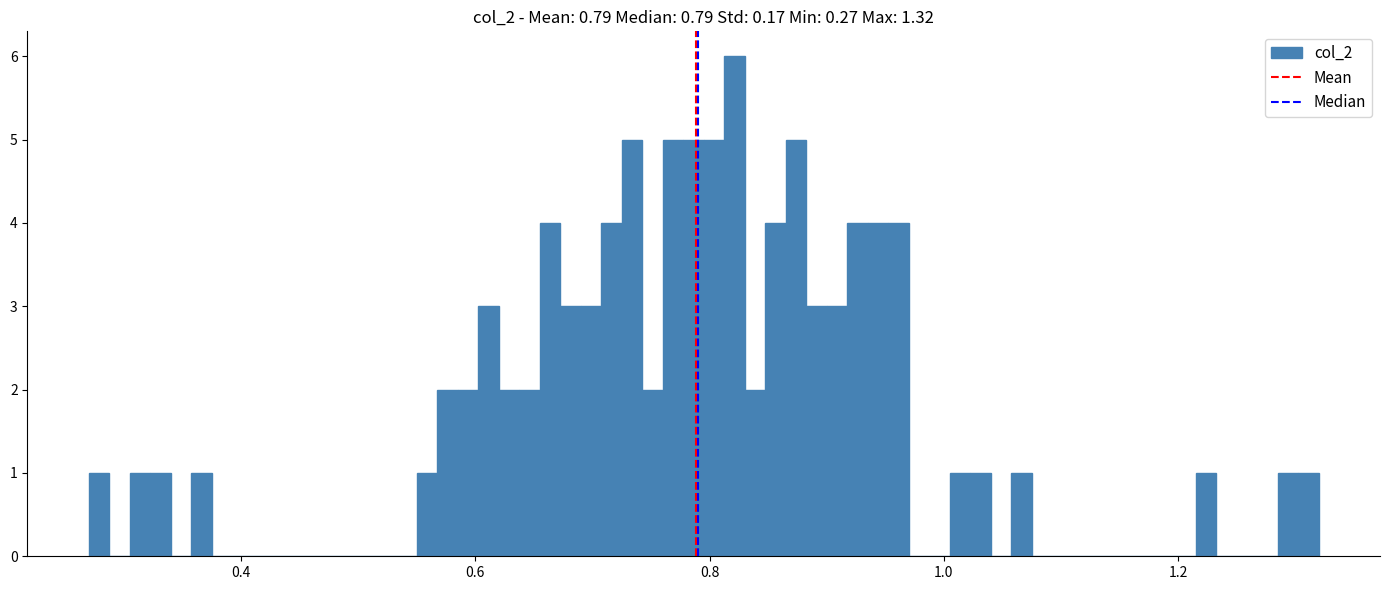

Read against the x-axis, roughly where is the centre of the tallest bar?

0.82